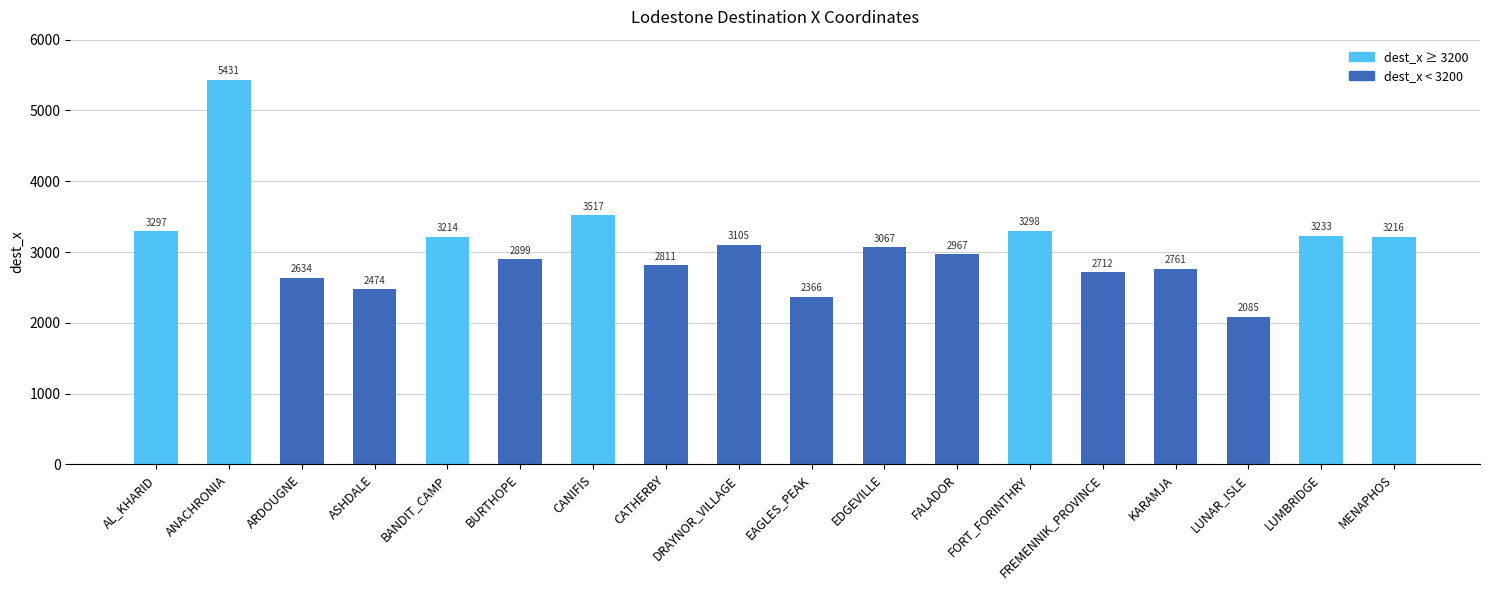

What is the value of the 11th bar from the left?

3067